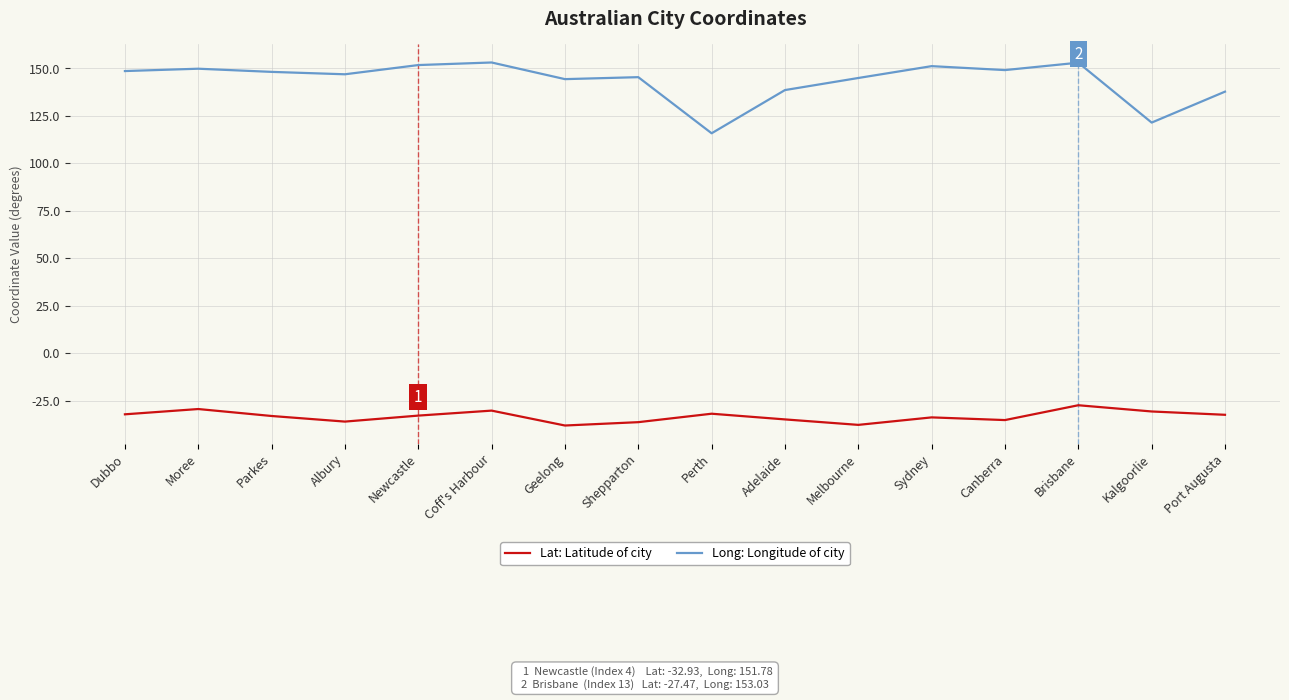

At which label does Long: Longitude of city first exceed 148?

Dubbo